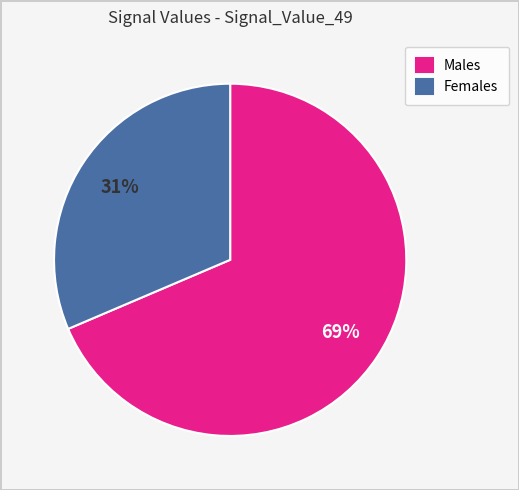

Is there any slice that represents more than half of the pie?

Yes